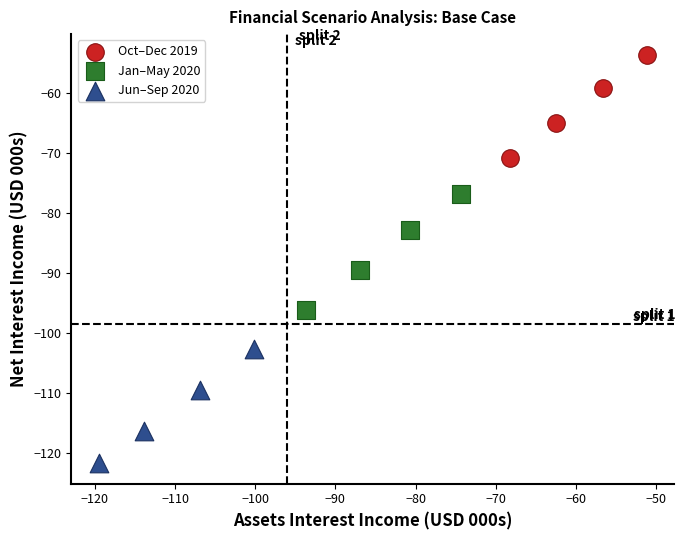

Which series contains the lowest Y value?

Jun–Sep 2020